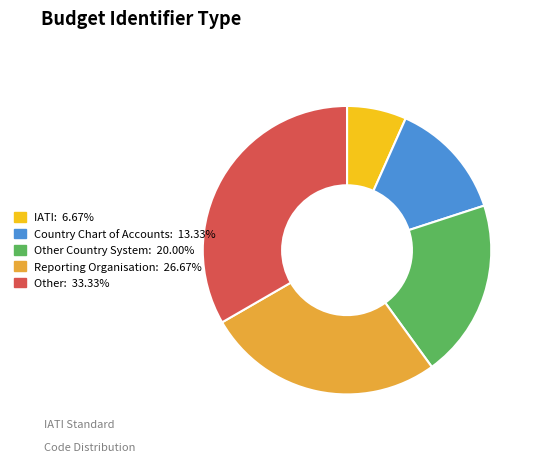

Is there any slice that represents more than half of the pie?

No